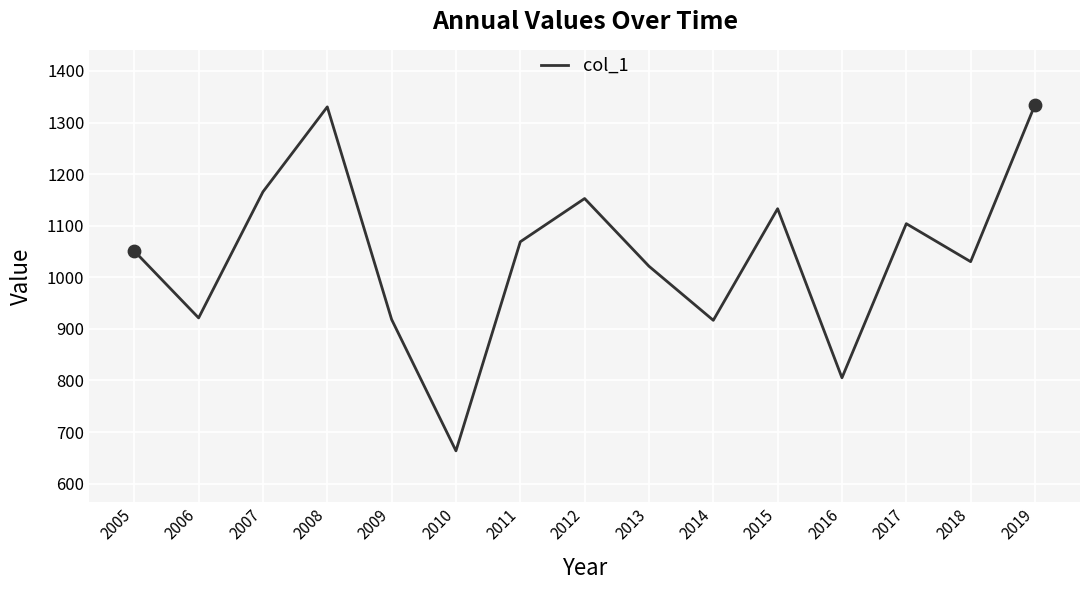

What is the ratio of the value at 2008 to the value at 2015?

1.2